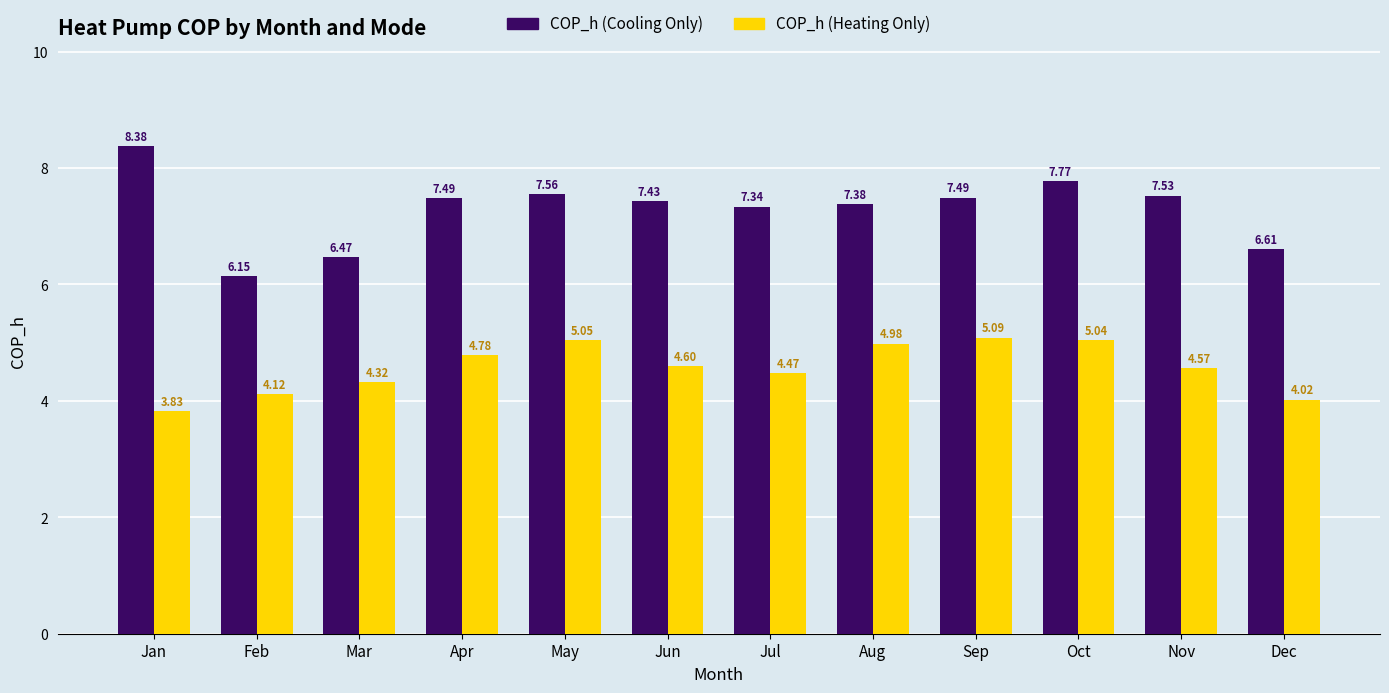

Which category has the lowest value across all series?

Jan